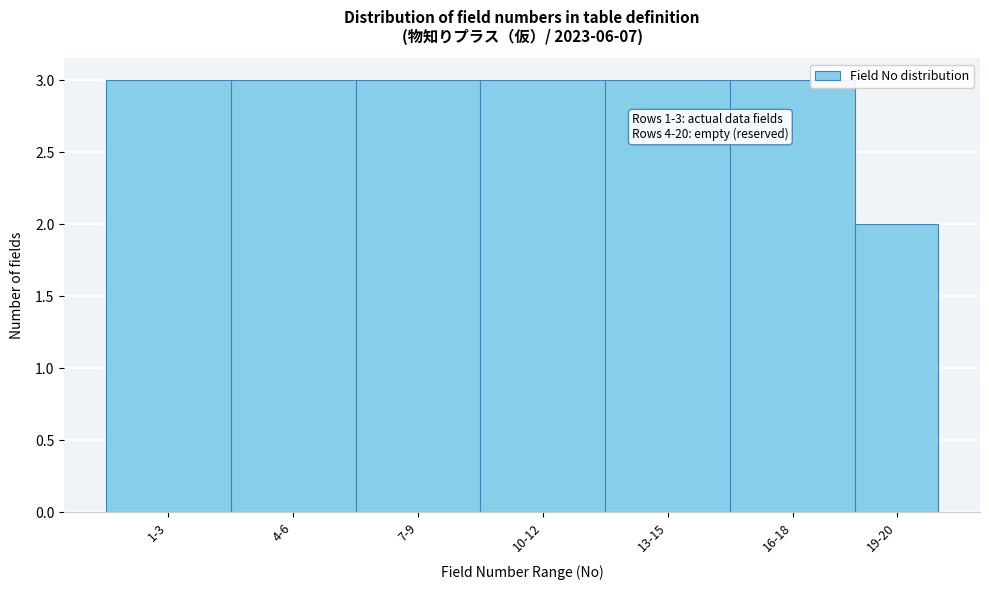

Reading left to right, extract all data points from this chart.

1-3=3	4-6=3	7-9=3	10-12=3	13-15=3	16-18=3	19-20=2